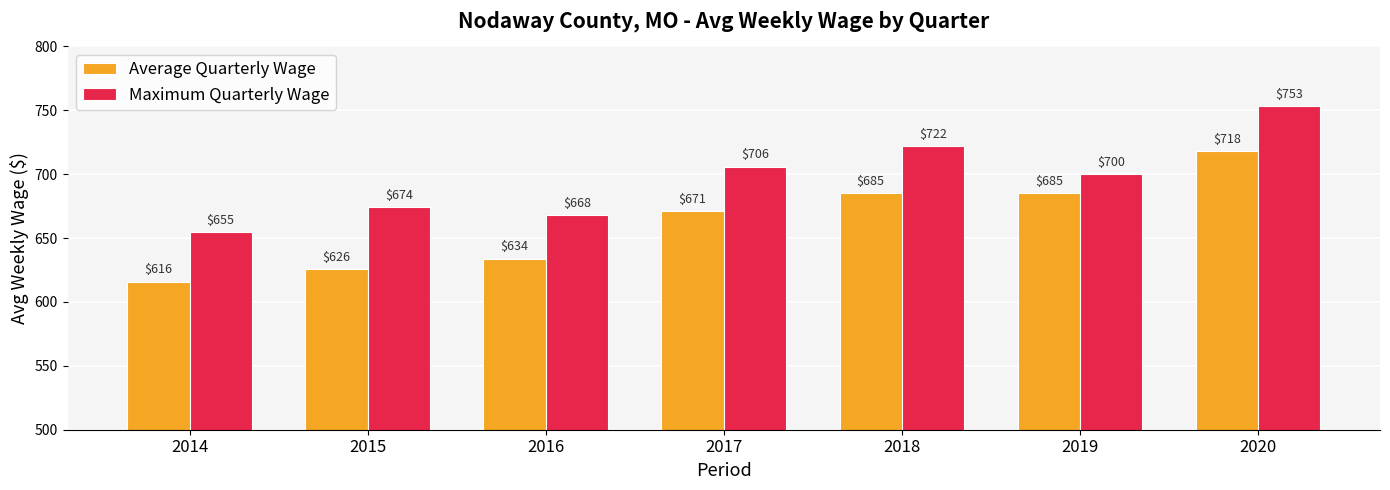

What is the value of the Average Quarterly Wage bar at the 6th from the left?

685